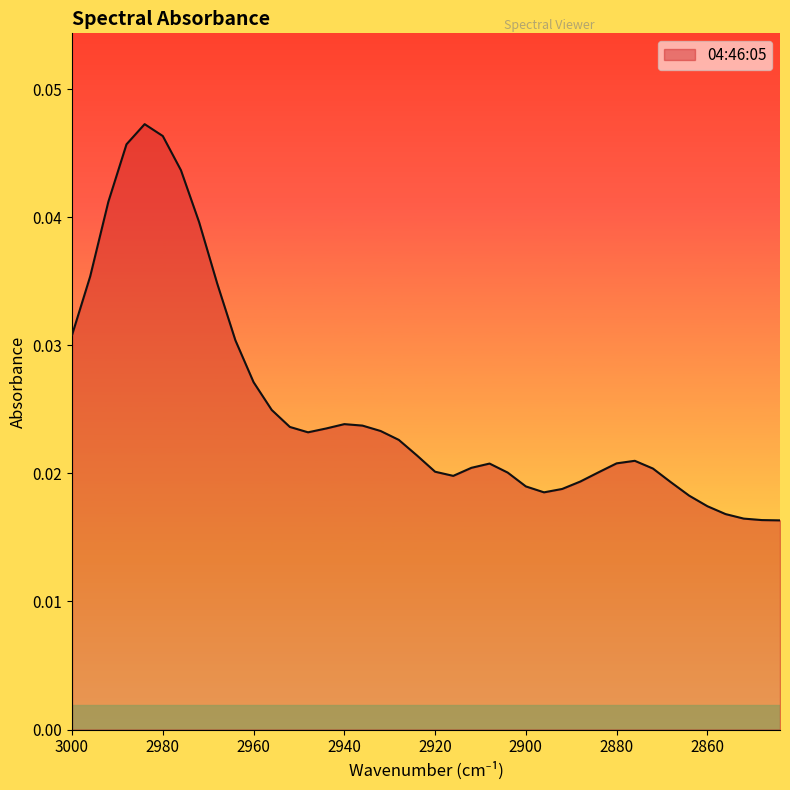

At which category does the data reach its first local peak?

2984